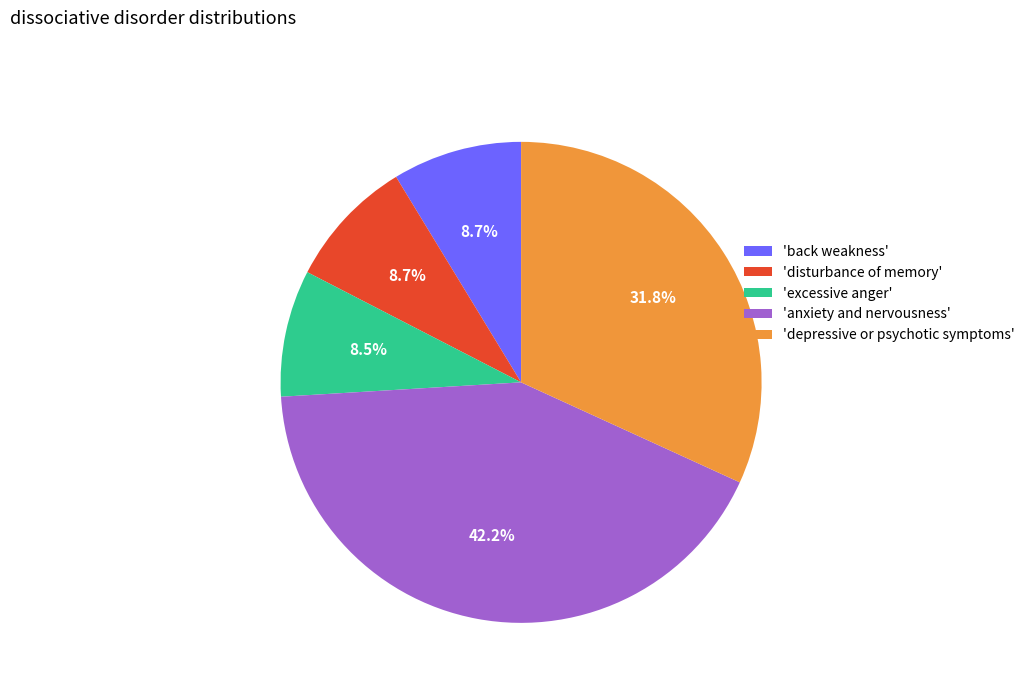

Does 'disturbance of memory' represent more than half of the total?

No